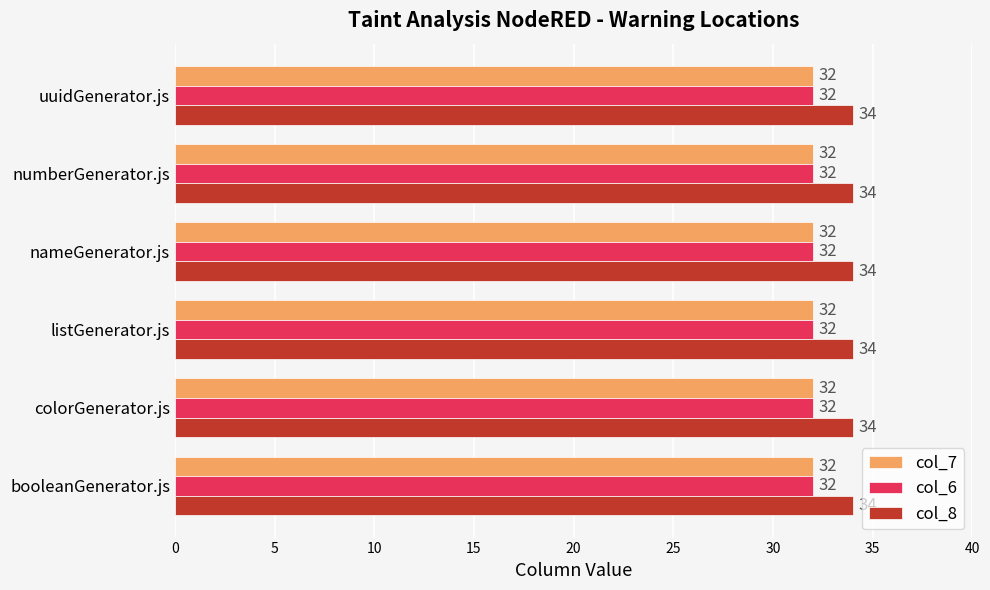

What is the average value of the col_8 series?

34